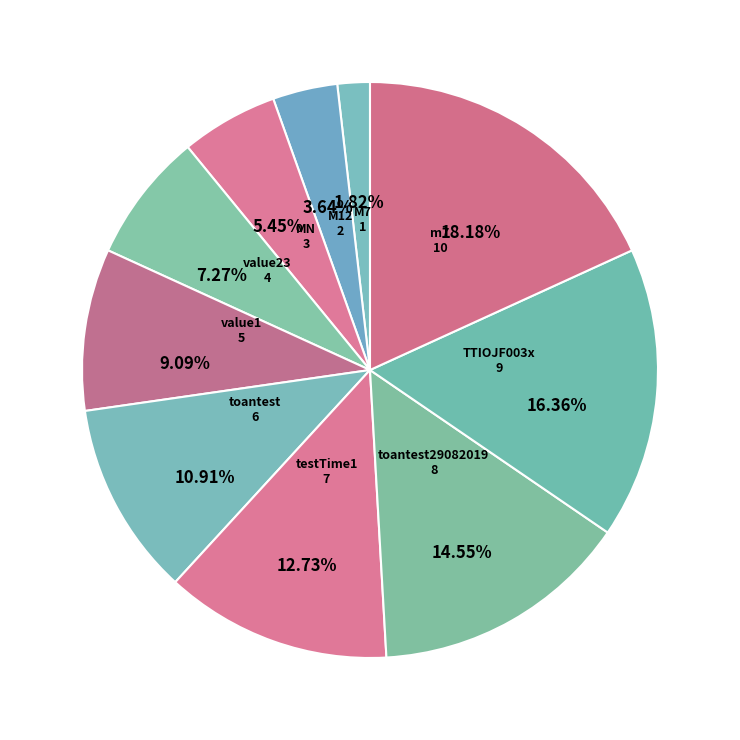

Does any single category account for the majority?

No